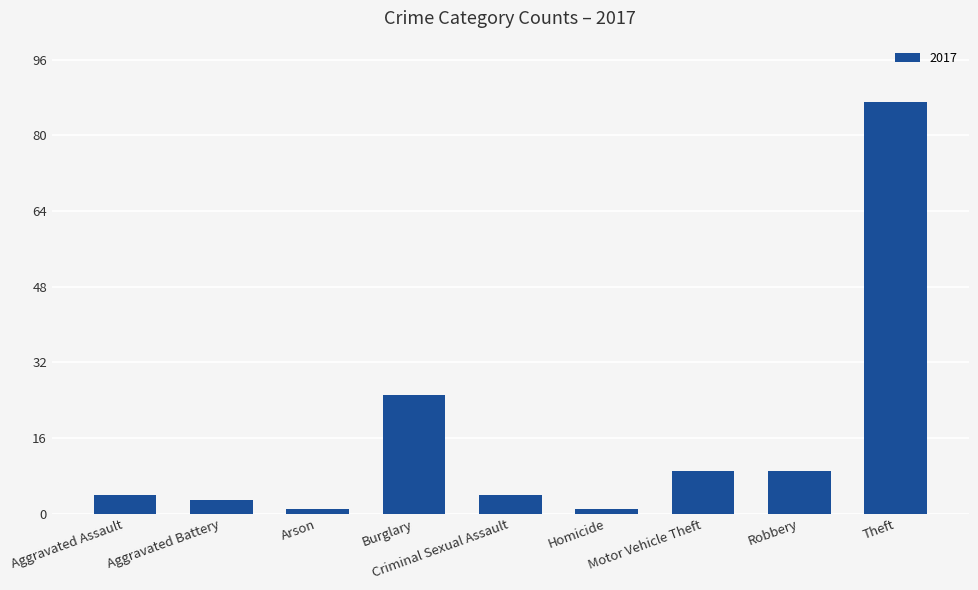

What is the maximum value shown in the chart?

87